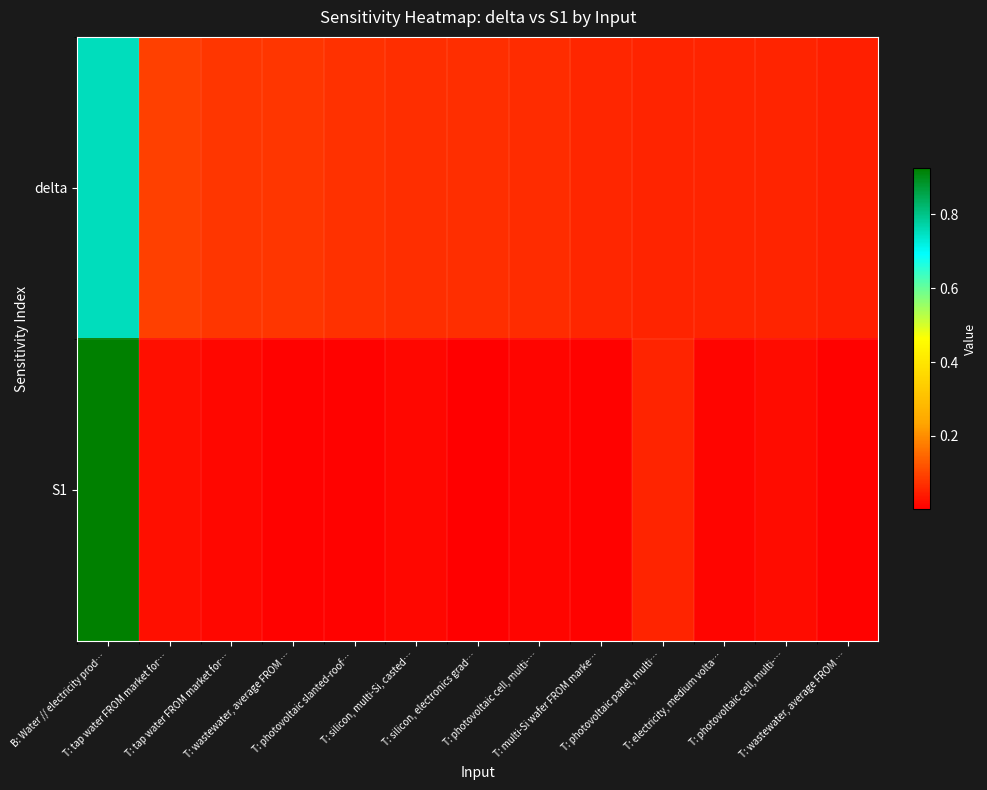

Reading left to right, transcribe all the data shown in this chart.

delta: B: Water // electricity prod…=0.8	T: tap water FROM market for…=0.1	T: tap water FROM market for…=0.1	T: wastewater, average FROM …=0.1	T: photovoltaic slanted-roof…=0.1	T: silicon, multi-Si, casted…=0.1	T: silicon, electronics grad…=0.1	T: photovoltaic cell, multi-…=0.1	T: multi-Si wafer FROM marke…=0.1	T: photovoltaic panel, multi…=0.1	T: electricity, medium volta…=0.1	T: photovoltaic cell, multi-…=0.1	T: wastewater, average FROM …=0.0
S1: B: Water // electricity prod…=0.9	T: tap water FROM market for…=0.0	T: tap water FROM market for…=0.0	T: wastewater, average FROM …=0.0	T: photovoltaic slanted-roof…=0.0	T: silicon, multi-Si, casted…=0.0	T: silicon, electronics grad…=0.0	T: photovoltaic cell, multi-…=0.0	T: multi-Si wafer FROM marke…=0.0	T: photovoltaic panel, multi…=0.1	T: electricity, medium volta…=0.0	T: photovoltaic cell, multi-…=0.0	T: wastewater, average FROM …=0.0